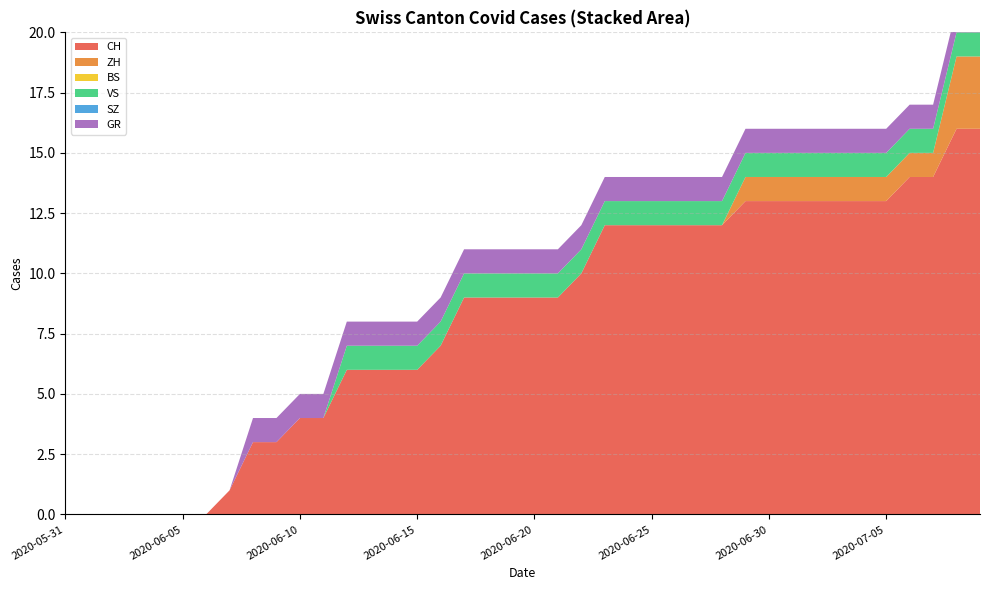

Reading left to right, list all the values displayed in this chart.

CH: 0	0	0	0	0	0	0	1	3	3	4	4	6	6	6	6	7	9	9	9	9	9	10	12	12	12	12	12	12	13	13	13	13	13	13	13	14	14	16	16
ZH: 0	0	0	0	0	0	0	0	0	0	0	0	0	0	0	0	0	0	0	0	0	0	0	0	0	0	0	0	0	1	1	1	1	1	1	1	1	1	3	3
BS: 0	0	0	0	0	0	0	0	0	0	0	0	0	0	0	0	0	0	0	0	0	0	0	0	0	0	0	0	0	0	0	0	0	0	0	0	0	0	0	0
VS: 0	0	0	0	0	0	0	0	0	0	0	0	1	1	1	1	1	1	1	1	1	1	1	1	1	1	1	1	1	1	1	1	1	1	1	1	1	1	1	1
SZ: 0	0	0	0	0	0	0	0	0	0	0	0	0	0	0	0	0	0	0	0	0	0	0	0	0	0	0	0	0	0	0	0	0	0	0	0	0	0	0	0
GR: 0	0	0	0	0	0	0	0	1	1	1	1	1	1	1	1	1	1	1	1	1	1	1	1	1	1	1	1	1	1	1	1	1	1	1	1	1	1	1	1